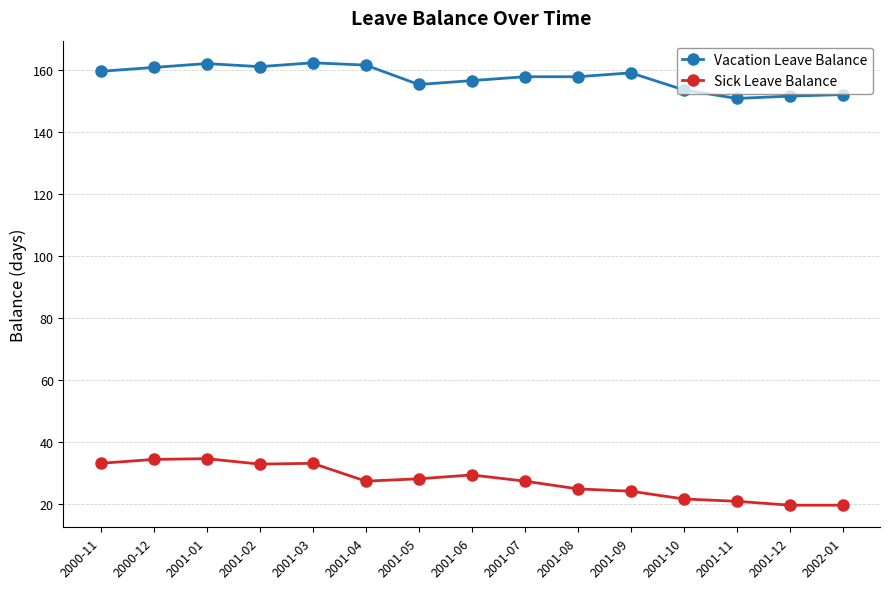

What is the minimum value shown in the chart?

19.8